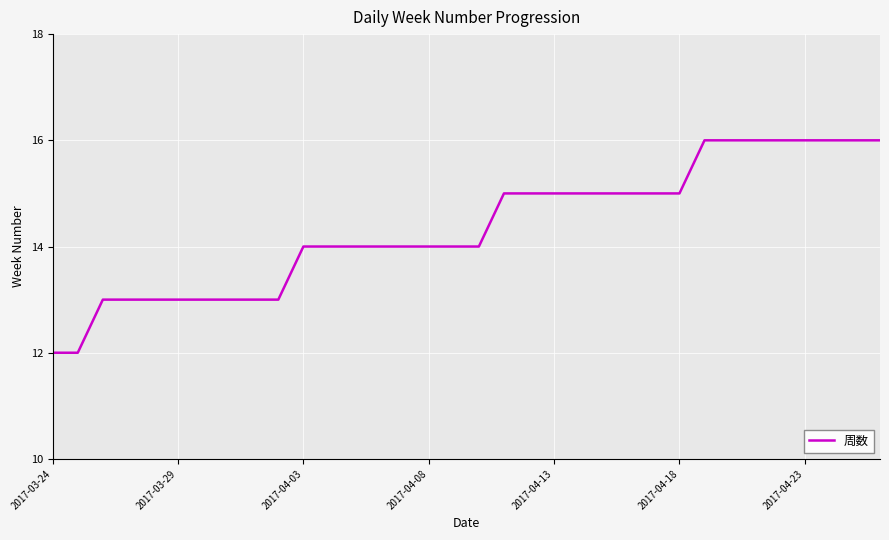

What is the greatest value displayed?

16